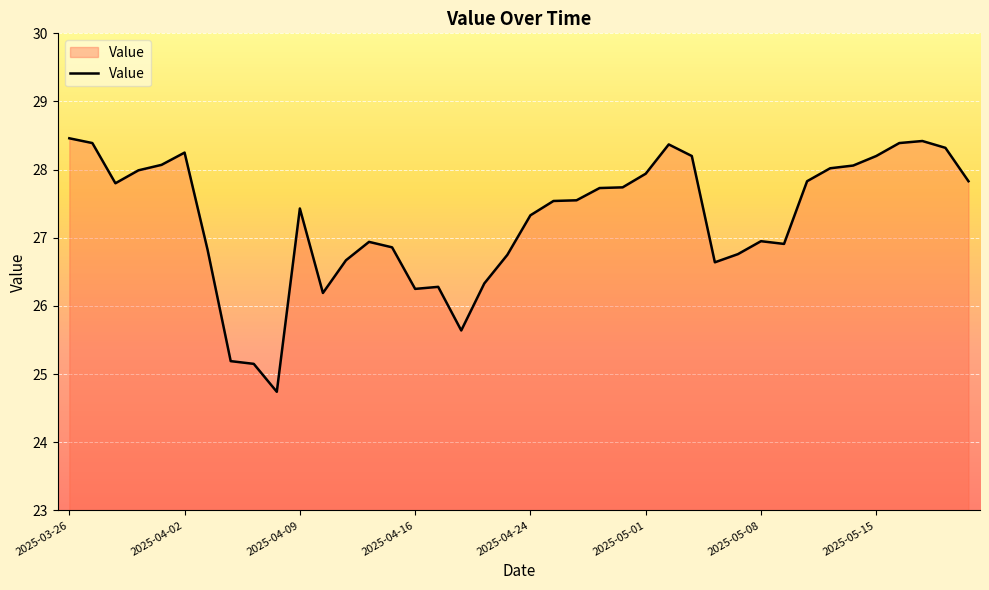

What is the difference between the maximum and minimum values?

3.7